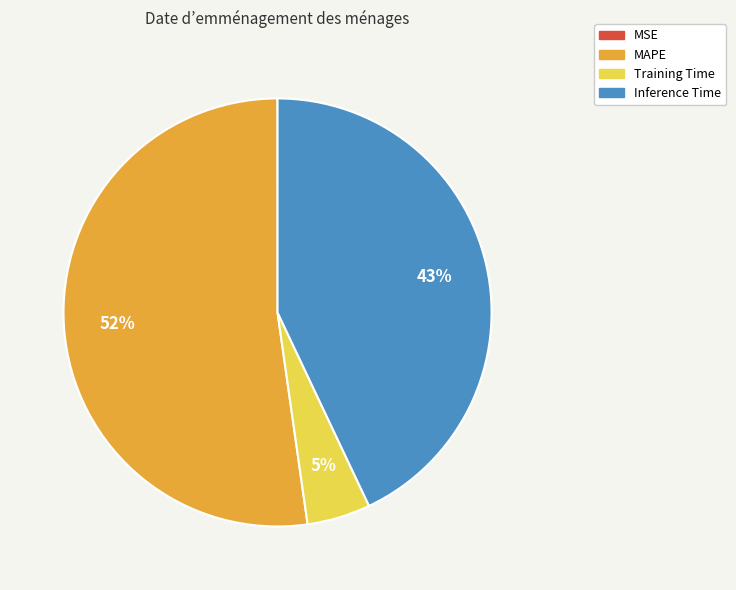

Does any single category account for the majority?

Yes